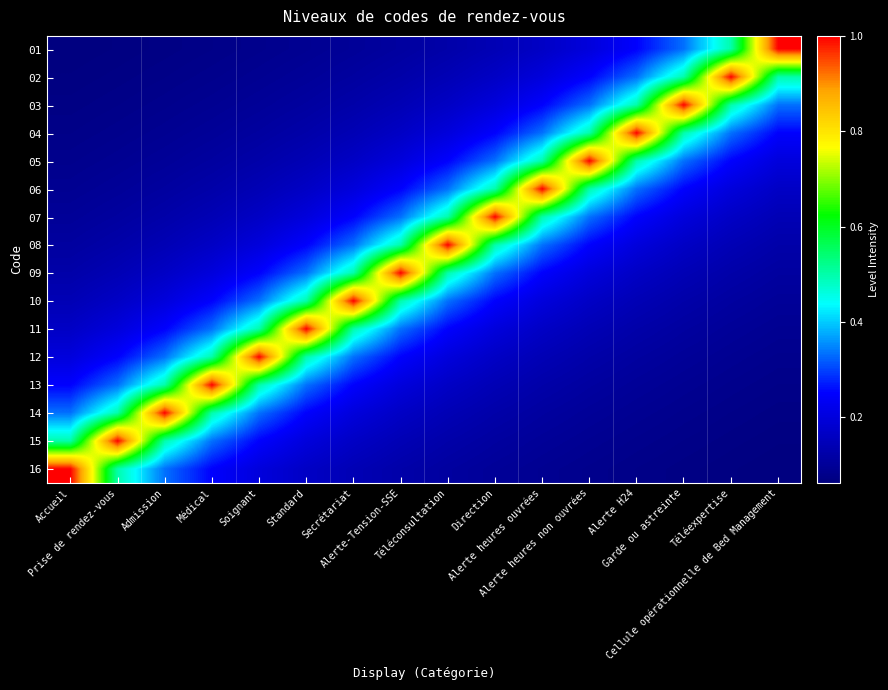

Reading right to left, extract all data points from this chart.

01: Cellule opérationnelle de Bed Management=1.0	Téléexpertise=0.5	Garde ou astreinte=0.3	Alerte H24=0.2	Alerte heures non ouvrées=0.2	Alerte heures ouvrées=0.2	Direction=0.1	Téléconsultation=0.1	Alerte-Tension-SSE=0.1	Secrétariat=0.1	Standard=0.1	Soignant=0.1	Médical=0.1	Admission=0.1	Prise de rendez-vous=0.1	Accueil=0.1
02: Cellule opérationnelle de Bed Management=0.5	Téléexpertise=1.0	Garde ou astreinte=0.5	Alerte H24=0.3	Alerte heures non ouvrées=0.2	Alerte heures ouvrées=0.2	Direction=0.2	Téléconsultation=0.1	Alerte-Tension-SSE=0.1	Secrétariat=0.1	Standard=0.1	Soignant=0.1	Médical=0.1	Admission=0.1	Prise de rendez-vous=0.1	Accueil=0.1
03: Cellule opérationnelle de Bed Management=0.3	Téléexpertise=0.5	Garde ou astreinte=1.0	Alerte H24=0.5	Alerte heures non ouvrées=0.3	Alerte heures ouvrées=0.2	Direction=0.2	Téléconsultation=0.2	Alerte-Tension-SSE=0.1	Secrétariat=0.1	Standard=0.1	Soignant=0.1	Médical=0.1	Admission=0.1	Prise de rendez-vous=0.1	Accueil=0.1
04: Cellule opérationnelle de Bed Management=0.2	Téléexpertise=0.3	Garde ou astreinte=0.5	Alerte H24=1.0	Alerte heures non ouvrées=0.5	Alerte heures ouvrées=0.3	Direction=0.2	Téléconsultation=0.2	Alerte-Tension-SSE=0.2	Secrétariat=0.1	Standard=0.1	Soignant=0.1	Médical=0.1	Admission=0.1	Prise de rendez-vous=0.1	Accueil=0.1
05: Cellule opérationnelle de Bed Management=0.2	Téléexpertise=0.2	Garde ou astreinte=0.3	Alerte H24=0.5	Alerte heures non ouvrées=1.0	Alerte heures ouvrées=0.5	Direction=0.3	Téléconsultation=0.2	Alerte-Tension-SSE=0.2	Secrétariat=0.2	Standard=0.1	Soignant=0.1	Médical=0.1	Admission=0.1	Prise de rendez-vous=0.1	Accueil=0.1
06: Cellule opérationnelle de Bed Management=0.2	Téléexpertise=0.2	Garde ou astreinte=0.2	Alerte H24=0.3	Alerte heures non ouvrées=0.5	Alerte heures ouvrées=1.0	Direction=0.5	Téléconsultation=0.3	Alerte-Tension-SSE=0.2	Secrétariat=0.2	Standard=0.2	Soignant=0.1	Médical=0.1	Admission=0.1	Prise de rendez-vous=0.1	Accueil=0.1
07: Cellule opérationnelle de Bed Management=0.1	Téléexpertise=0.2	Garde ou astreinte=0.2	Alerte H24=0.2	Alerte heures non ouvrées=0.3	Alerte heures ouvrées=0.5	Direction=1.0	Téléconsultation=0.5	Alerte-Tension-SSE=0.3	Secrétariat=0.2	Standard=0.2	Soignant=0.2	Médical=0.1	Admission=0.1	Prise de rendez-vous=0.1	Accueil=0.1
08: Cellule opérationnelle de Bed Management=0.1	Téléexpertise=0.1	Garde ou astreinte=0.2	Alerte H24=0.2	Alerte heures non ouvrées=0.2	Alerte heures ouvrées=0.3	Direction=0.5	Téléconsultation=1.0	Alerte-Tension-SSE=0.5	Secrétariat=0.3	Standard=0.2	Soignant=0.2	Médical=0.2	Admission=0.1	Prise de rendez-vous=0.1	Accueil=0.1
09: Cellule opérationnelle de Bed Management=0.1	Téléexpertise=0.1	Garde ou astreinte=0.1	Alerte H24=0.2	Alerte heures non ouvrées=0.2	Alerte heures ouvrées=0.2	Direction=0.3	Téléconsultation=0.5	Alerte-Tension-SSE=1.0	Secrétariat=0.5	Standard=0.3	Soignant=0.2	Médical=0.2	Admission=0.2	Prise de rendez-vous=0.1	Accueil=0.1
10: Cellule opérationnelle de Bed Management=0.1	Téléexpertise=0.1	Garde ou astreinte=0.1	Alerte H24=0.1	Alerte heures non ouvrées=0.2	Alerte heures ouvrées=0.2	Direction=0.2	Téléconsultation=0.3	Alerte-Tension-SSE=0.5	Secrétariat=1.0	Standard=0.5	Soignant=0.3	Médical=0.2	Admission=0.2	Prise de rendez-vous=0.2	Accueil=0.1
11: Cellule opérationnelle de Bed Management=0.1	Téléexpertise=0.1	Garde ou astreinte=0.1	Alerte H24=0.1	Alerte heures non ouvrées=0.1	Alerte heures ouvrées=0.2	Direction=0.2	Téléconsultation=0.2	Alerte-Tension-SSE=0.3	Secrétariat=0.5	Standard=1.0	Soignant=0.5	Médical=0.3	Admission=0.2	Prise de rendez-vous=0.2	Accueil=0.2
12: Cellule opérationnelle de Bed Management=0.1	Téléexpertise=0.1	Garde ou astreinte=0.1	Alerte H24=0.1	Alerte heures non ouvrées=0.1	Alerte heures ouvrées=0.1	Direction=0.2	Téléconsultation=0.2	Alerte-Tension-SSE=0.2	Secrétariat=0.3	Standard=0.5	Soignant=1.0	Médical=0.5	Admission=0.3	Prise de rendez-vous=0.2	Accueil=0.2
13: Cellule opérationnelle de Bed Management=0.1	Téléexpertise=0.1	Garde ou astreinte=0.1	Alerte H24=0.1	Alerte heures non ouvrées=0.1	Alerte heures ouvrées=0.1	Direction=0.1	Téléconsultation=0.2	Alerte-Tension-SSE=0.2	Secrétariat=0.2	Standard=0.3	Soignant=0.5	Médical=1.0	Admission=0.5	Prise de rendez-vous=0.3	Accueil=0.2
14: Cellule opérationnelle de Bed Management=0.1	Téléexpertise=0.1	Garde ou astreinte=0.1	Alerte H24=0.1	Alerte heures non ouvrées=0.1	Alerte heures ouvrées=0.1	Direction=0.1	Téléconsultation=0.1	Alerte-Tension-SSE=0.2	Secrétariat=0.2	Standard=0.2	Soignant=0.3	Médical=0.5	Admission=1.0	Prise de rendez-vous=0.5	Accueil=0.3
15: Cellule opérationnelle de Bed Management=0.1	Téléexpertise=0.1	Garde ou astreinte=0.1	Alerte H24=0.1	Alerte heures non ouvrées=0.1	Alerte heures ouvrées=0.1	Direction=0.1	Téléconsultation=0.1	Alerte-Tension-SSE=0.1	Secrétariat=0.2	Standard=0.2	Soignant=0.2	Médical=0.3	Admission=0.5	Prise de rendez-vous=1.0	Accueil=0.5
16: Cellule opérationnelle de Bed Management=0.1	Téléexpertise=0.1	Garde ou astreinte=0.1	Alerte H24=0.1	Alerte heures non ouvrées=0.1	Alerte heures ouvrées=0.1	Direction=0.1	Téléconsultation=0.1	Alerte-Tension-SSE=0.1	Secrétariat=0.1	Standard=0.2	Soignant=0.2	Médical=0.2	Admission=0.3	Prise de rendez-vous=0.5	Accueil=1.0